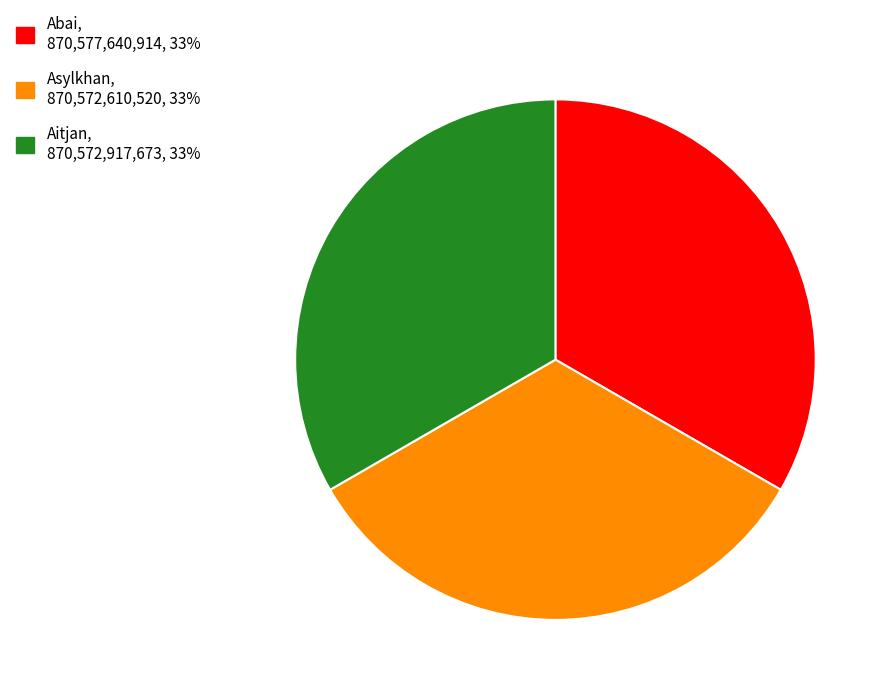

How many segments does this pie chart have?

3